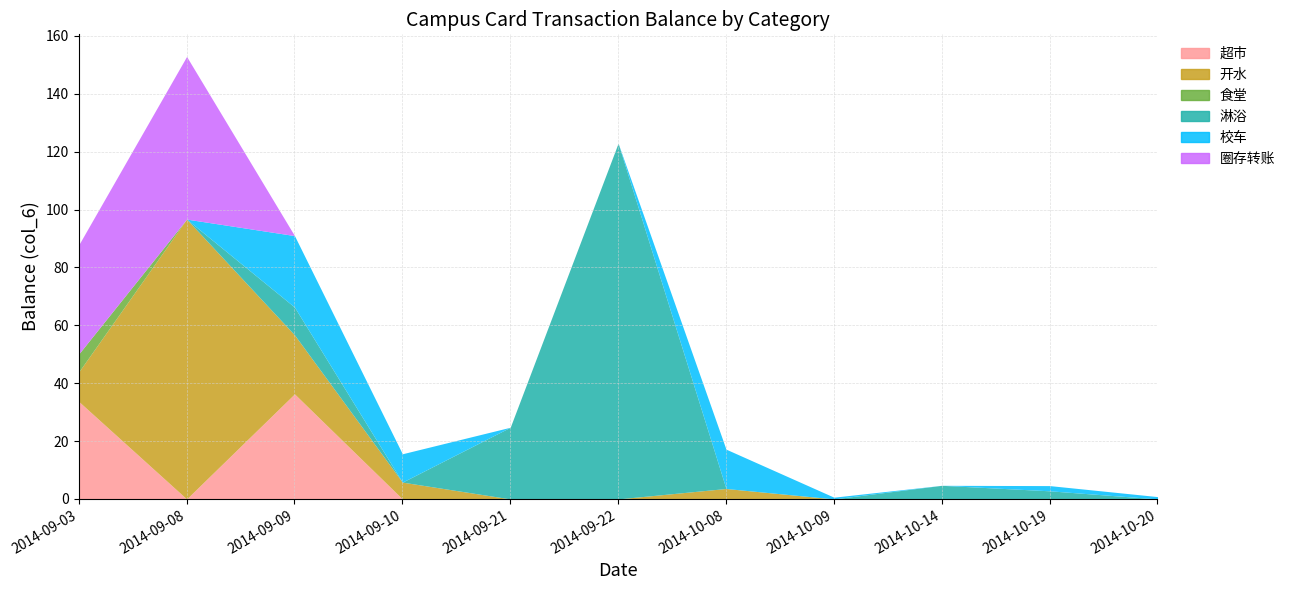

Between 2014-10-08 and 2014-10-14, which series saw the biggest shift?

校车